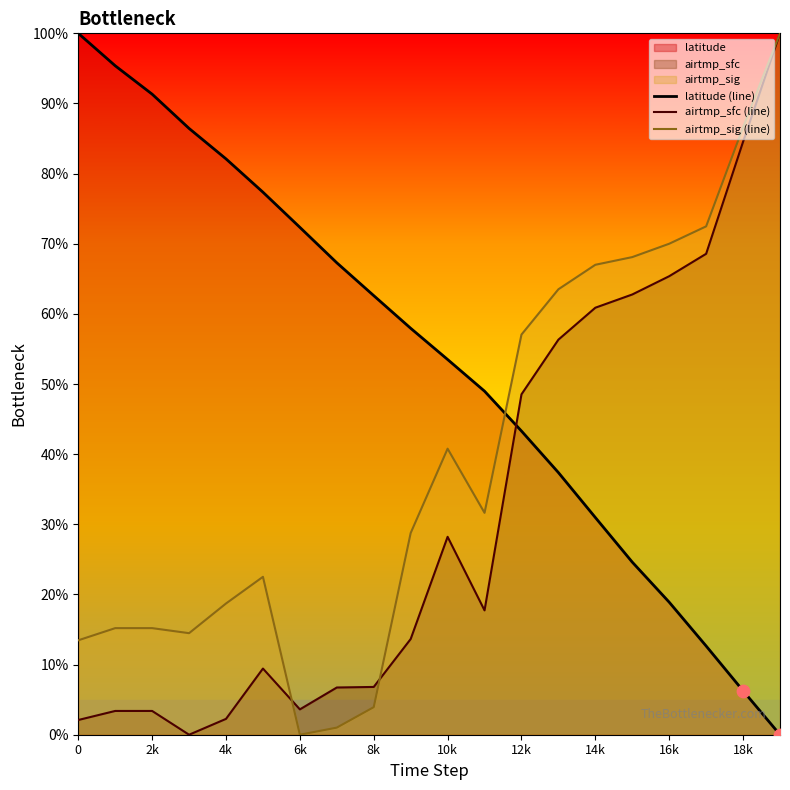

What is the maximum value for airtmp_sfc (line)?

100.0